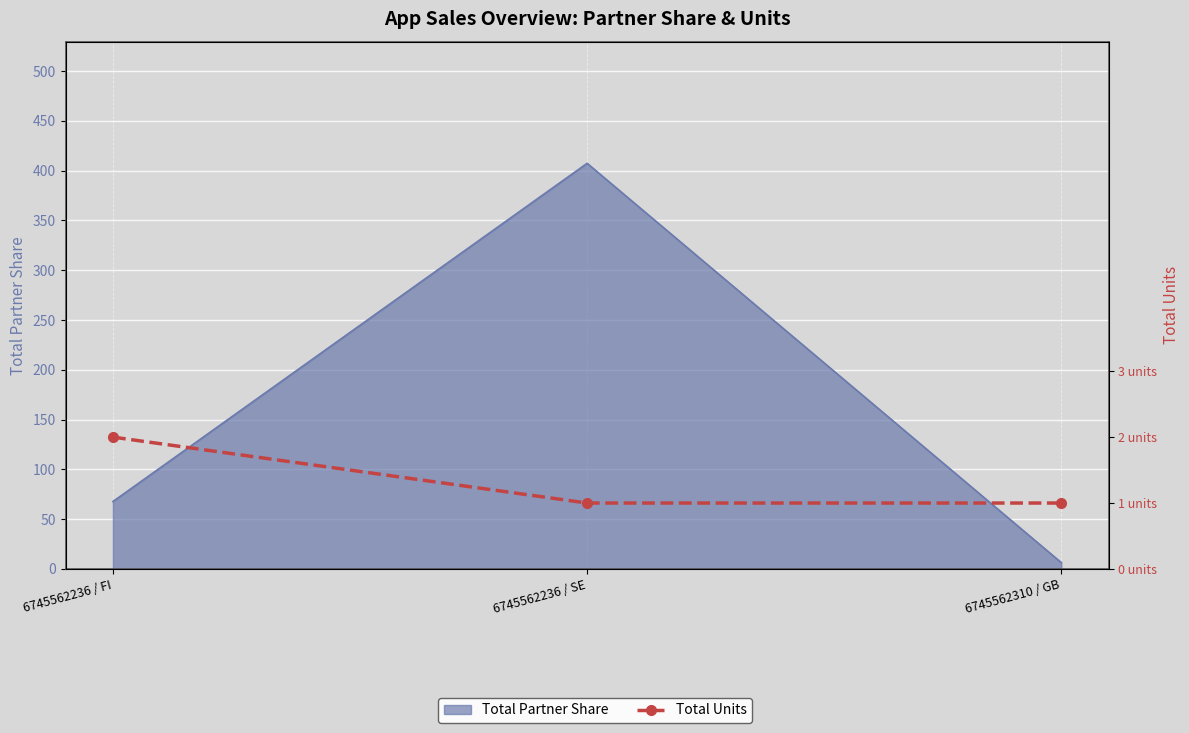

How many lines are shown in the chart?

1